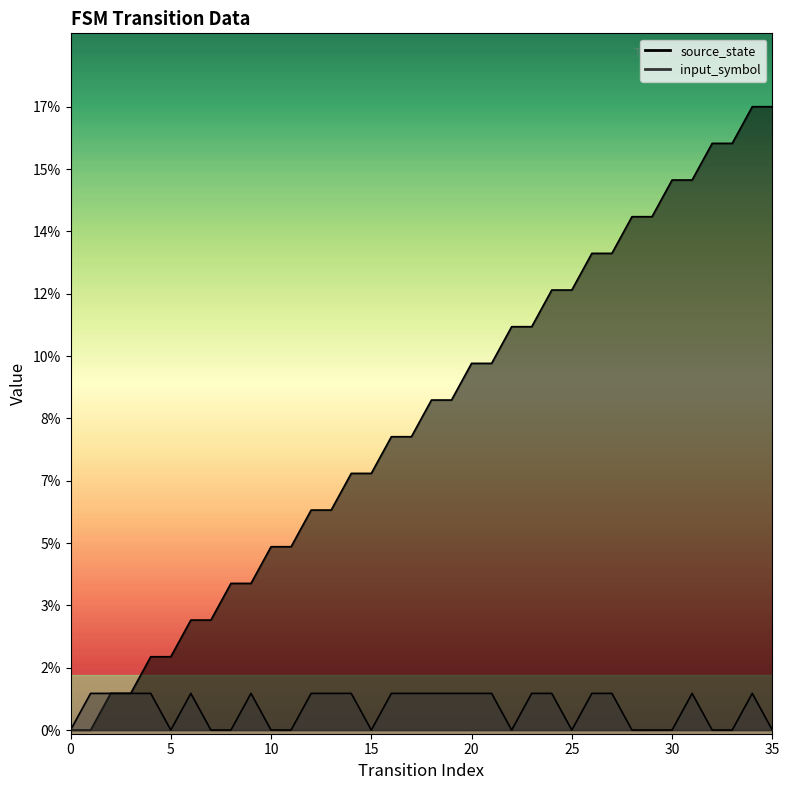

True or false: source_state and input_symbol intersect in this chart.

False